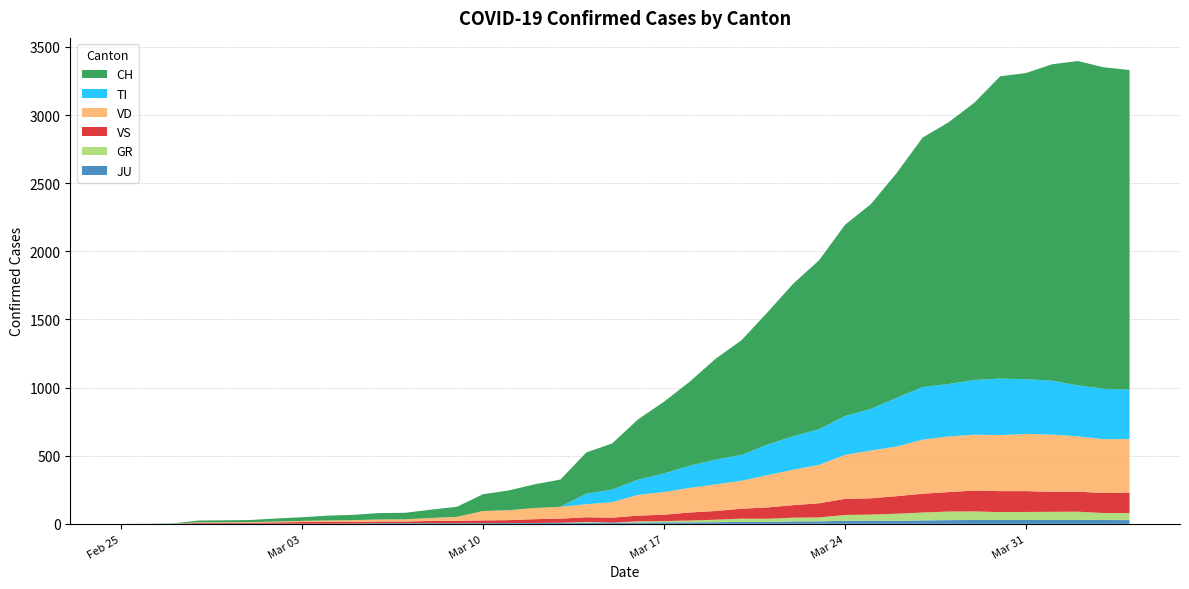

Reading left to right, what are all the values shown in this chart?

CH: 2020-02-25=0	2020-02-26=1	2020-02-27=2	2020-02-28=13	2020-02-29=15	2020-03-01=16	2020-03-02=22	2020-03-03=27	2020-03-04=35	2020-03-05=39	2020-03-06=47	2020-03-07=48	2020-03-08=61	2020-03-09=74	2020-03-10=123	2020-03-11=145	2020-03-12=174	2020-03-13=200	2020-03-14=303	2020-03-15=339	2020-03-16=443	2020-03-17=526	2020-03-18=617	2020-03-19=741	2020-03-20=842	2020-03-21=971	2020-03-22=1120	2020-03-23=1241	2020-03-24=1404	2020-03-25=1503	2020-03-26=1651	2020-03-27=1831	2020-03-28=1921	2020-03-29=2035	2020-03-30=2219	2020-03-31=2248	2020-04-01=2322	2020-04-02=2381	2020-04-03=2360	2020-04-04=2346
TI: 2020-02-25=0	2020-02-26=0	2020-02-27=0	2020-02-28=0	2020-02-29=0	2020-03-01=0	2020-03-02=0	2020-03-03=0	2020-03-04=0	2020-03-05=0	2020-03-06=0	2020-03-07=0	2020-03-08=0	2020-03-09=0	2020-03-10=0	2020-03-11=0	2020-03-12=0	2020-03-13=0	2020-03-14=77	2020-03-15=92	2020-03-16=112	2020-03-17=137	2020-03-18=163	2020-03-19=182	2020-03-20=190	2020-03-21=224	2020-03-22=246	2020-03-23=261	2020-03-24=285	2020-03-25=306	2020-03-26=358	2020-03-27=386	2020-03-28=385	2020-03-29=402	2020-03-30=415	2020-03-31=401	2020-04-01=396	2020-04-02=374	2020-04-03=370	2020-04-04=363
GR: 2020-02-25=0	2020-02-26=0	2020-02-27=0	2020-02-28=0	2020-02-29=0	2020-03-01=0	2020-03-02=0	2020-03-03=0	2020-03-04=0	2020-03-05=0	2020-03-06=0	2020-03-07=0	2020-03-08=0	2020-03-09=0	2020-03-10=0	2020-03-11=0	2020-03-12=0	2020-03-13=0	2020-03-14=6	2020-03-15=0	2020-03-16=9	2020-03-17=9	2020-03-18=13	2020-03-19=18	2020-03-20=24	2020-03-21=24	2020-03-22=27	2020-03-23=29	2020-03-24=43	2020-03-25=45	2020-03-26=52	2020-03-27=58	2020-03-28=63	2020-03-29=63	2020-03-30=58	2020-03-31=58	2020-04-01=59	2020-04-02=60	2020-04-03=51	2020-04-04=52
JU: 2020-02-25=0	2020-02-26=0	2020-02-27=1	2020-02-28=1	2020-02-29=1	2020-03-01=1	2020-03-02=1	2020-03-03=1	2020-03-04=1	2020-03-05=2	2020-03-06=5	2020-03-07=5	2020-03-08=5	2020-03-09=5	2020-03-10=5	2020-03-11=6	2020-03-12=6	2020-03-13=8	2020-03-14=8	2020-03-15=9	2020-03-16=9	2020-03-17=11	2020-03-18=11	2020-03-19=12	2020-03-20=14	2020-03-21=13	2020-03-22=18	2020-03-23=18	2020-03-24=22	2020-03-25=23	2020-03-26=22	2020-03-27=25	2020-03-28=27	2020-03-29=28	2020-03-30=28	2020-03-31=29	2020-04-01=29	2020-04-02=29	2020-04-03=28	2020-04-04=27
VS: 2020-02-25=0	2020-02-26=0	2020-02-27=0	2020-02-28=6	2020-02-29=6	2020-03-01=7	2020-03-02=10	2020-03-03=12	2020-03-04=13	2020-03-05=11	2020-03-06=12	2020-03-07=12	2020-03-08=16	2020-03-09=17	2020-03-10=20	2020-03-11=21	2020-03-12=28	2020-03-13=30	2020-03-14=34	2020-03-15=36	2020-03-16=42	2020-03-17=47	2020-03-18=59	2020-03-19=64	2020-03-20=73	2020-03-21=83	2020-03-22=92	2020-03-23=104	2020-03-24=118	2020-03-25=119	2020-03-26=129	2020-03-27=138	2020-03-28=143	2020-03-29=153	2020-03-30=154	2020-03-31=153	2020-04-01=147	2020-04-02=147	2020-04-03=147	2020-04-04=150
VD: 2020-02-25=0	2020-02-26=0	2020-02-27=0	2020-02-28=4	2020-02-29=4	2020-03-01=4	2020-03-02=6	2020-03-03=8	2020-03-04=11	2020-03-05=14	2020-03-06=15	2020-03-07=16	2020-03-08=22	2020-03-09=29	2020-03-10=69	2020-03-11=73	2020-03-12=82	2020-03-13=87	2020-03-14=96	2020-03-15=114	2020-03-16=152	2020-03-17=166	2020-03-18=181	2020-03-19=195	2020-03-20=205	2020-03-21=237	2020-03-22=260	2020-03-23=282	2020-03-24=323	2020-03-25=351	2020-03-26=364	2020-03-27=397	2020-03-28=408	2020-03-29=410	2020-03-30=411	2020-03-31=420	2020-04-01=420	2020-04-02=406	2020-04-03=395	2020-04-04=393